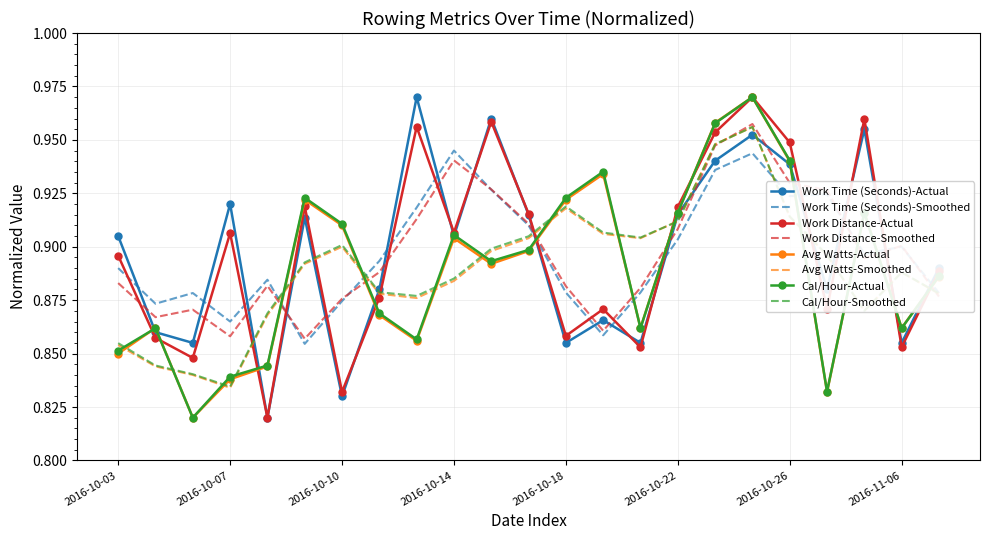

True or false: Avg Watts-Actual and Work Time (Seconds)-Smoothed cross at least once.

True